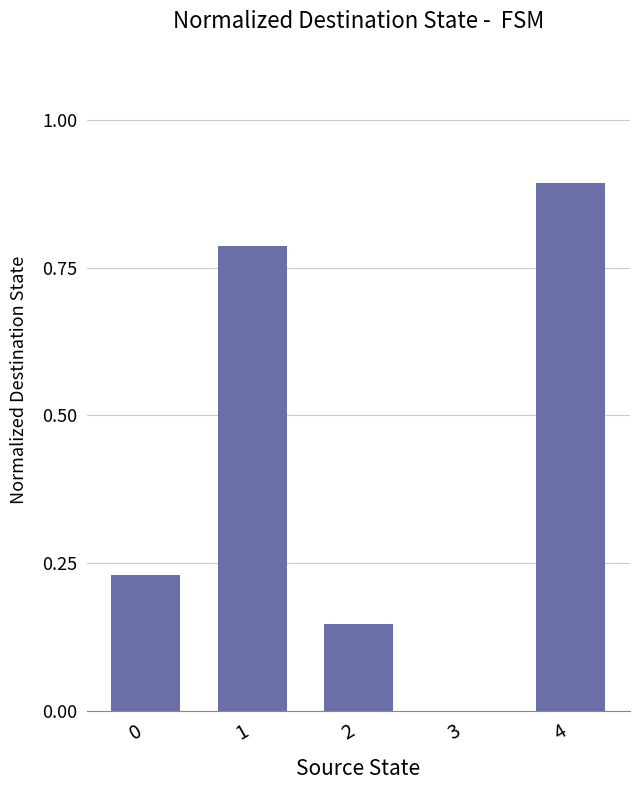

Are the bars horizontal?

No